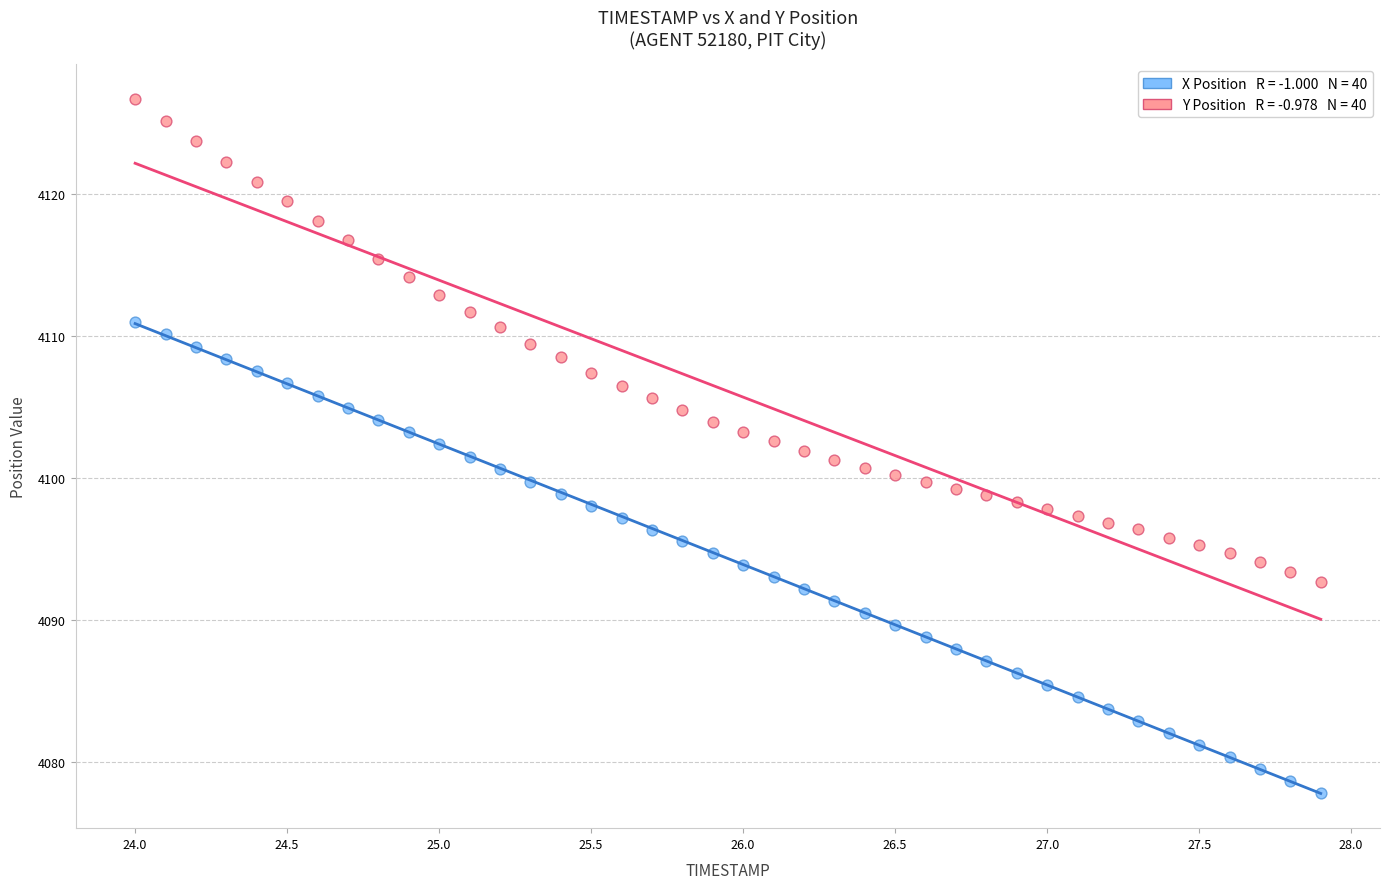

Across all data points, what is the range of X values (max minus min)?

3.9